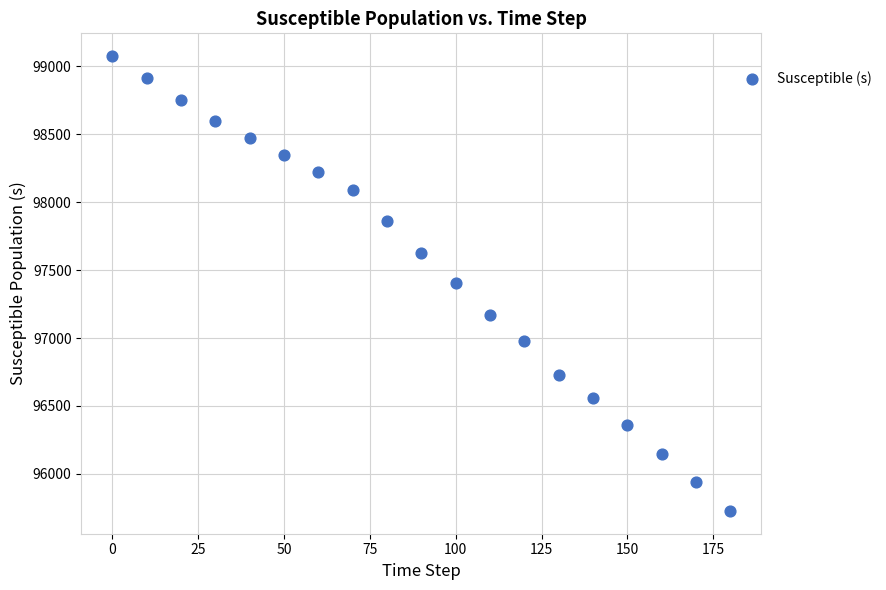

What is the range of X values (max minus min)?

180